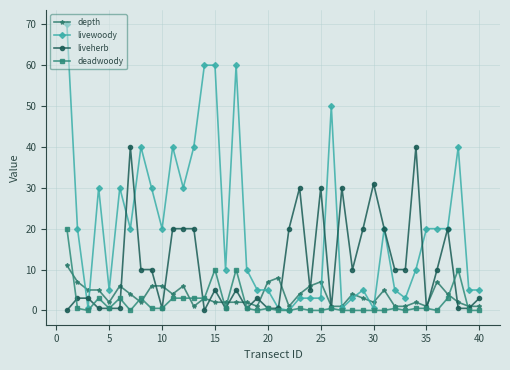

What is the value of the liveherb point at the 17th from the left?

5.0